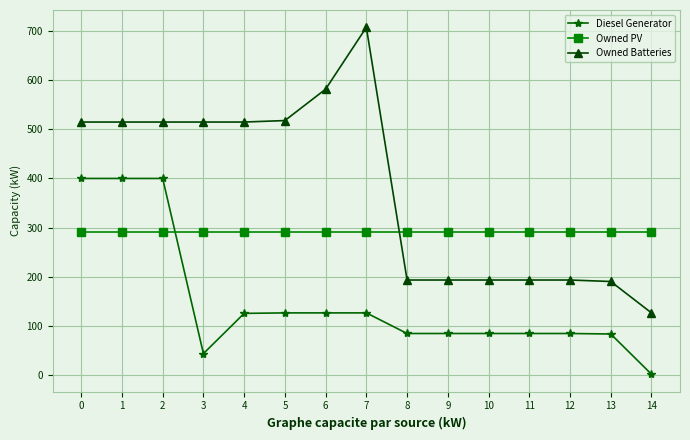

True or false: Owned Batteries has more than 0 points higher than both neighbors.

True